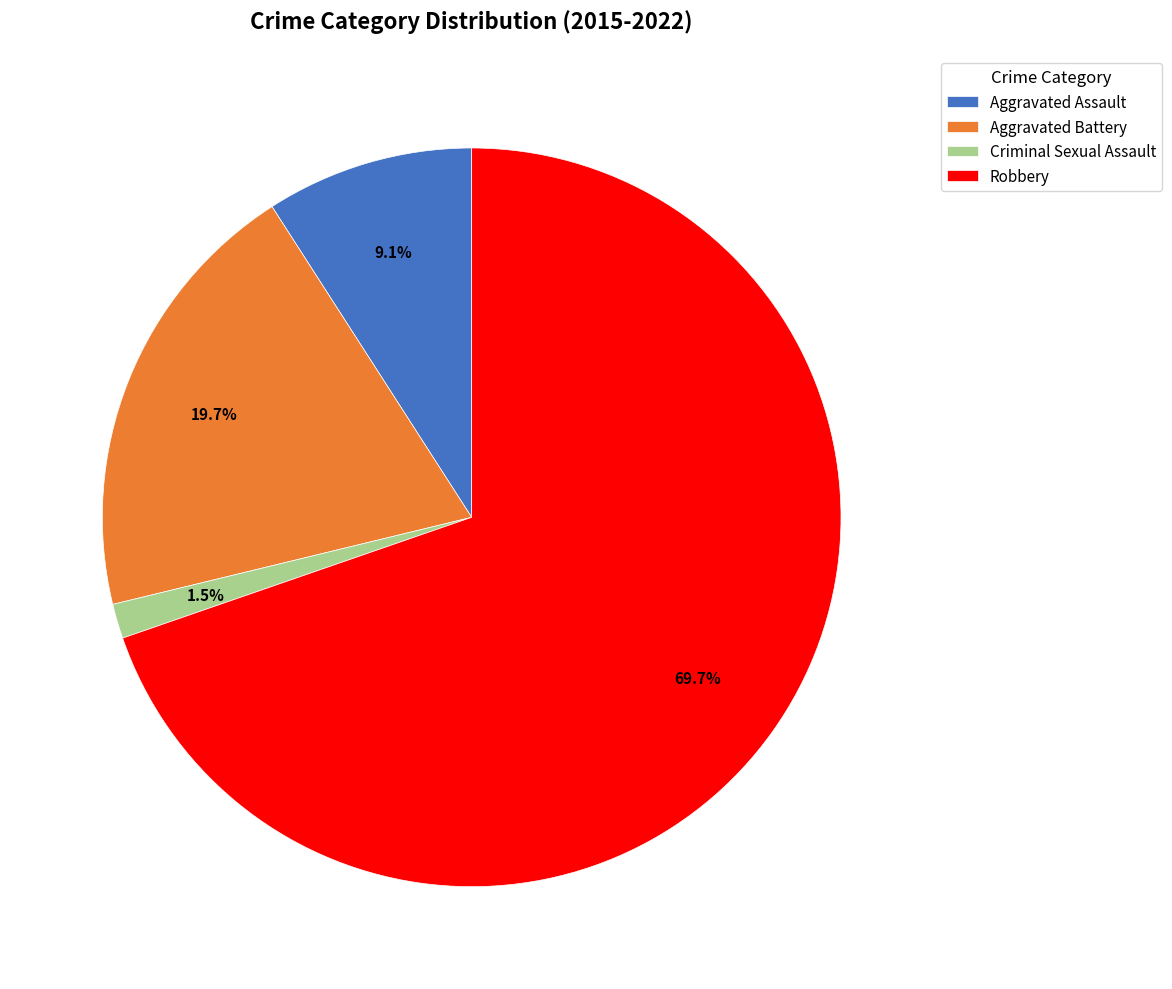

Which category has the biggest portion of the pie?

Robbery